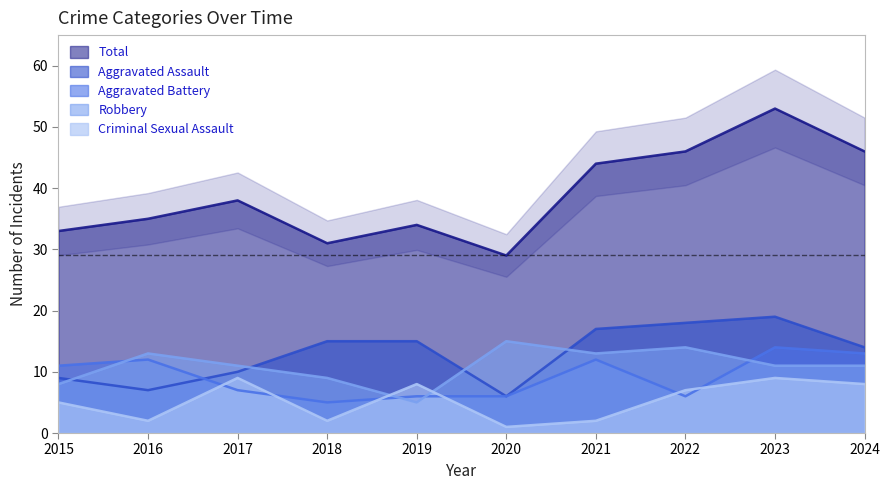

What is the sum of all Total values?

389